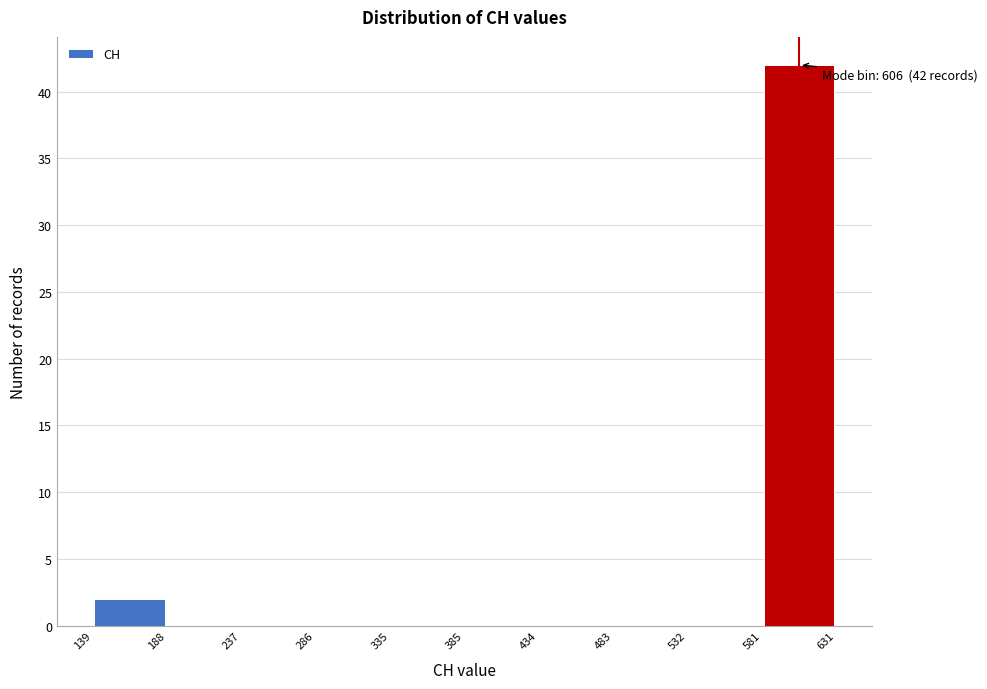

Over which range of the x-axis is the bar tallest?

581 to 631